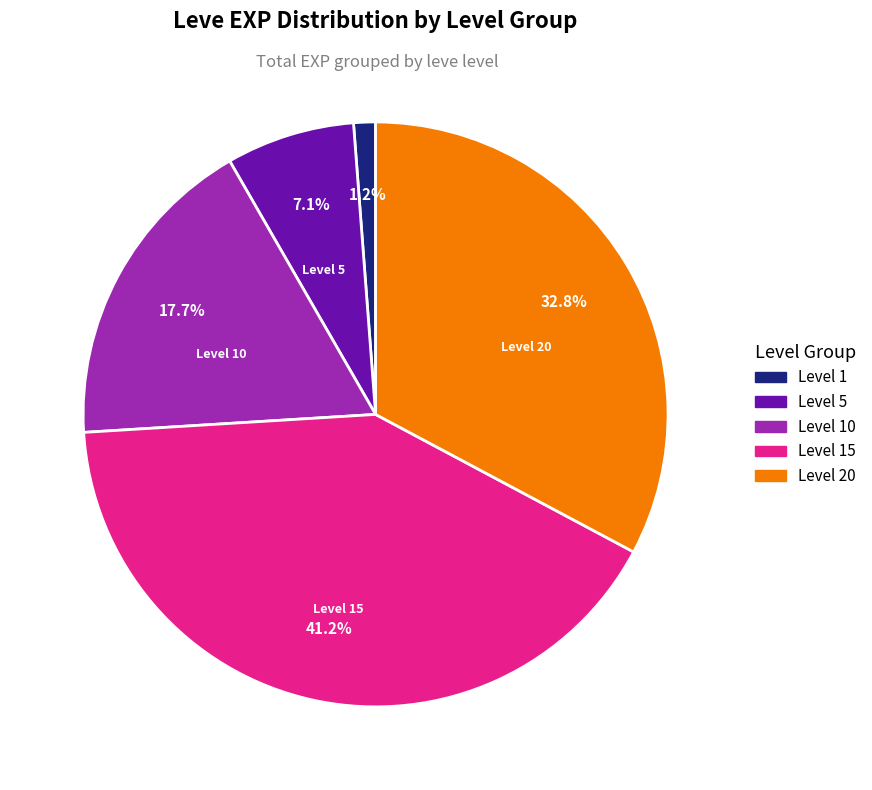

Is there any slice that represents more than half of the pie?

No